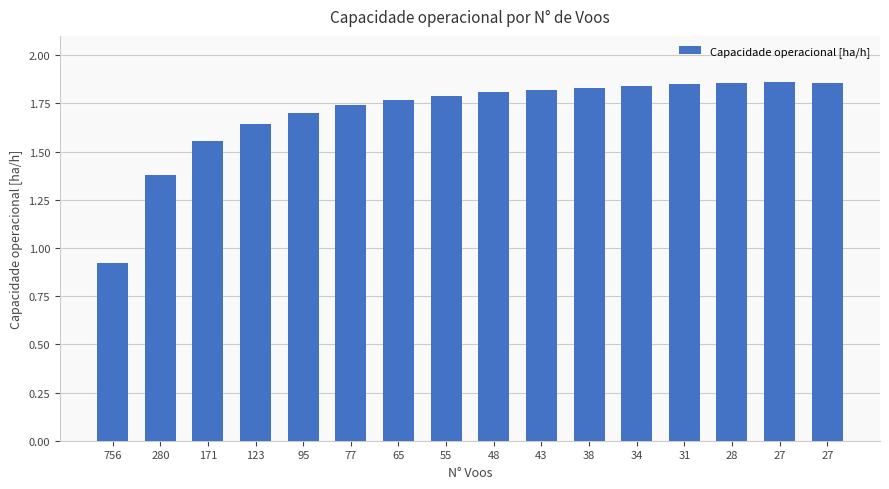

How many values are below 1?

1